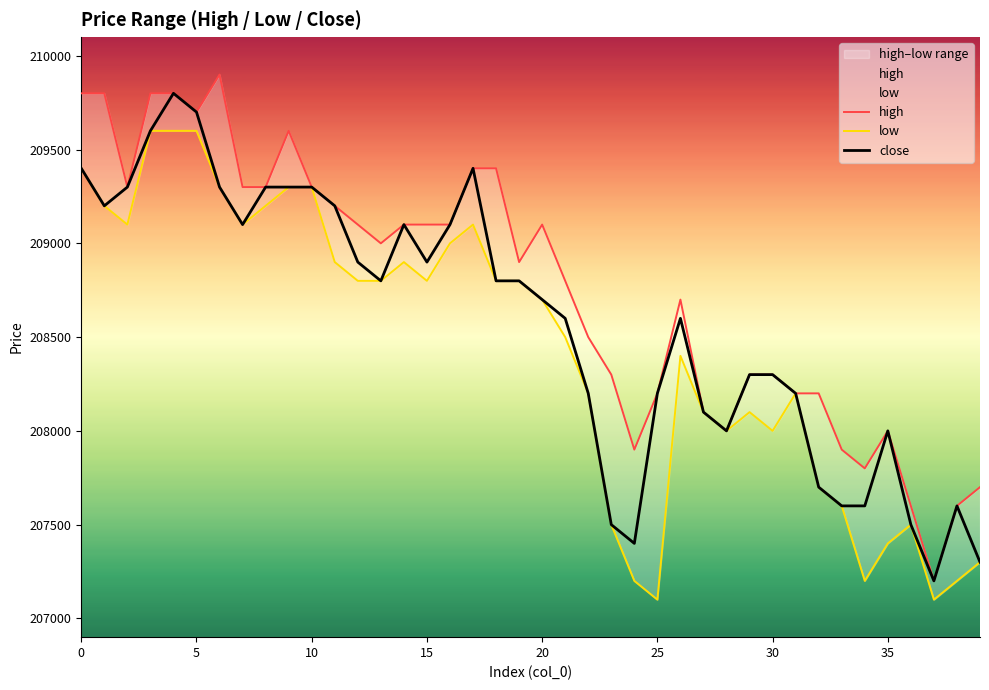

Between 18 and 11, which is larger?

18